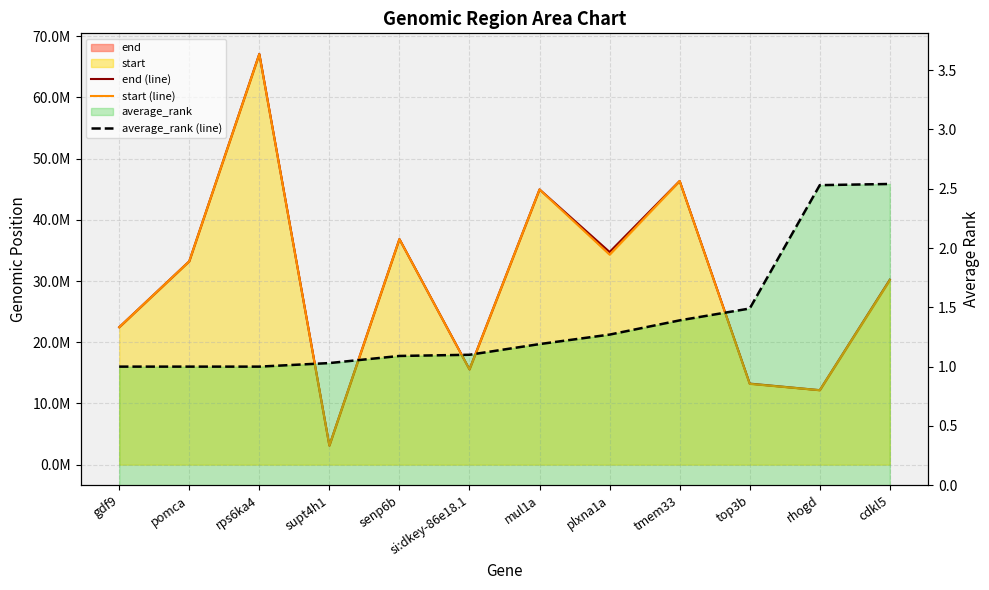

What value does the start (line) series have at top3b?

13212960.0